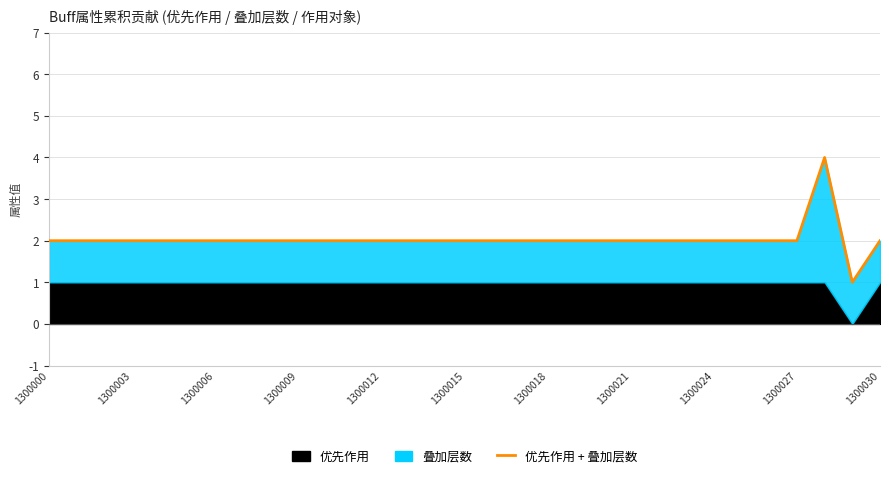

What is the difference between the maximum and minimum values?

3